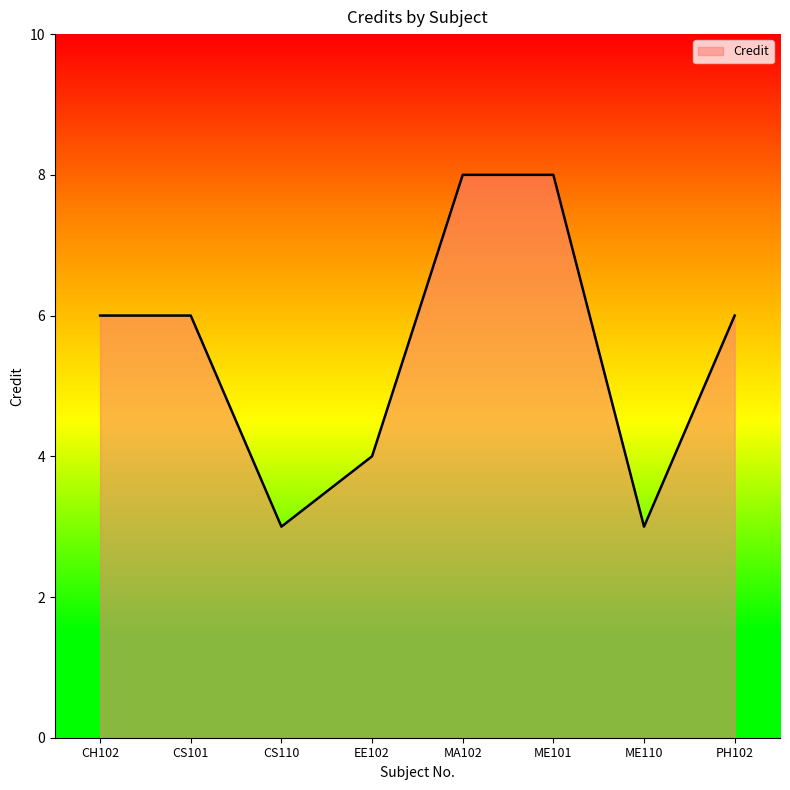

Approximately how many times larger is the value at ME110 compared to CH102?

0.5